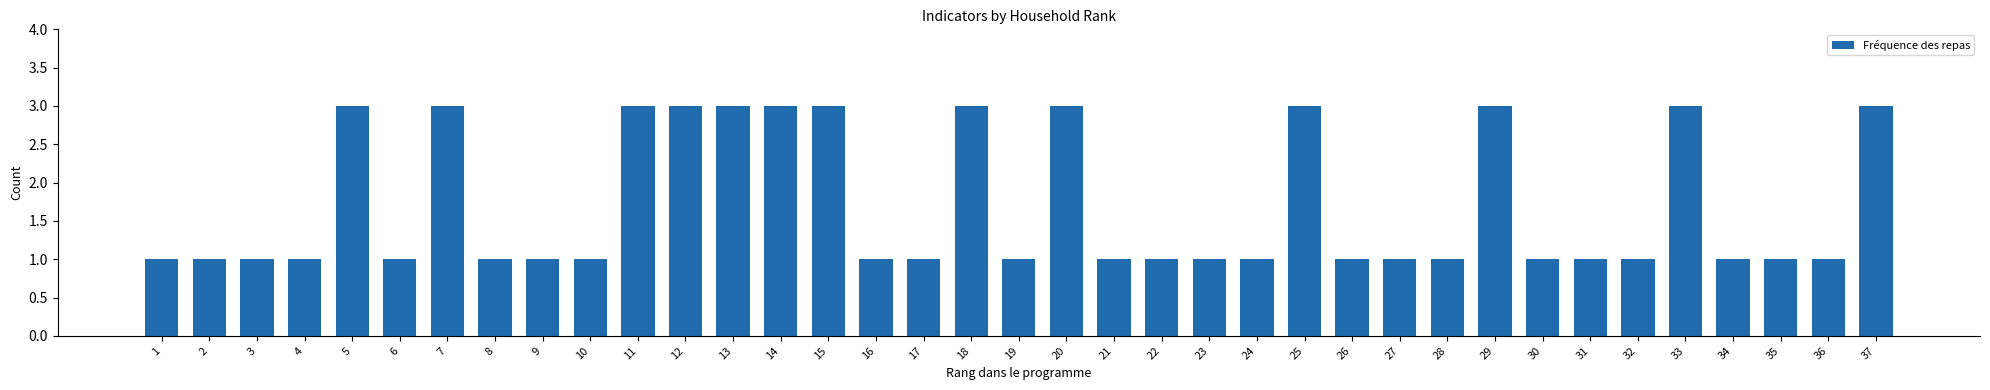

Does the chart contain stacked bars?

No